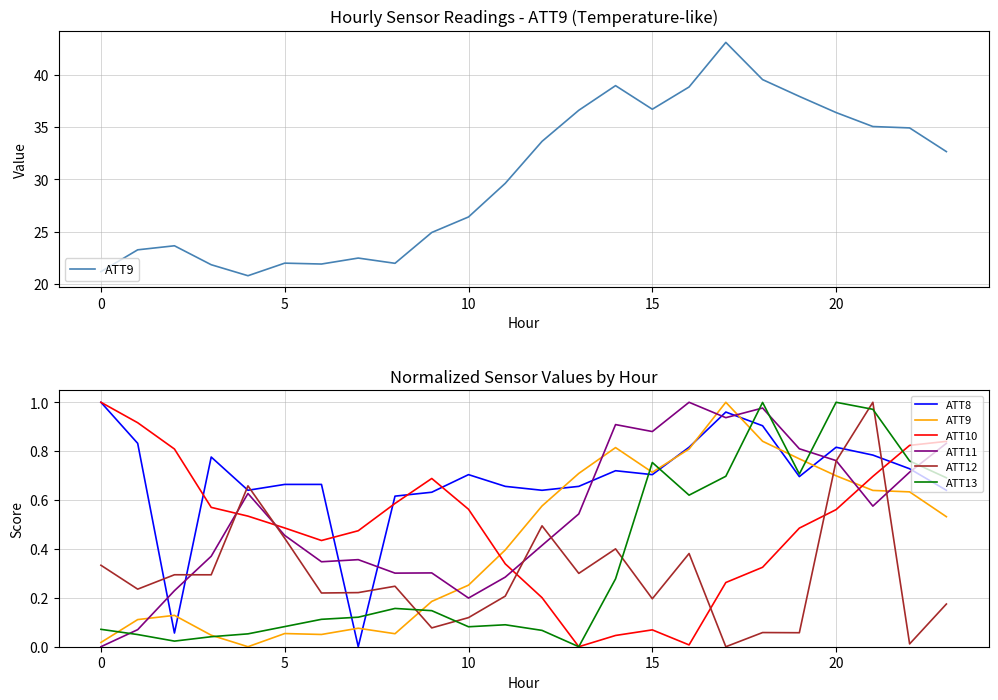

What is the sum of all ATT8 values?

16.3